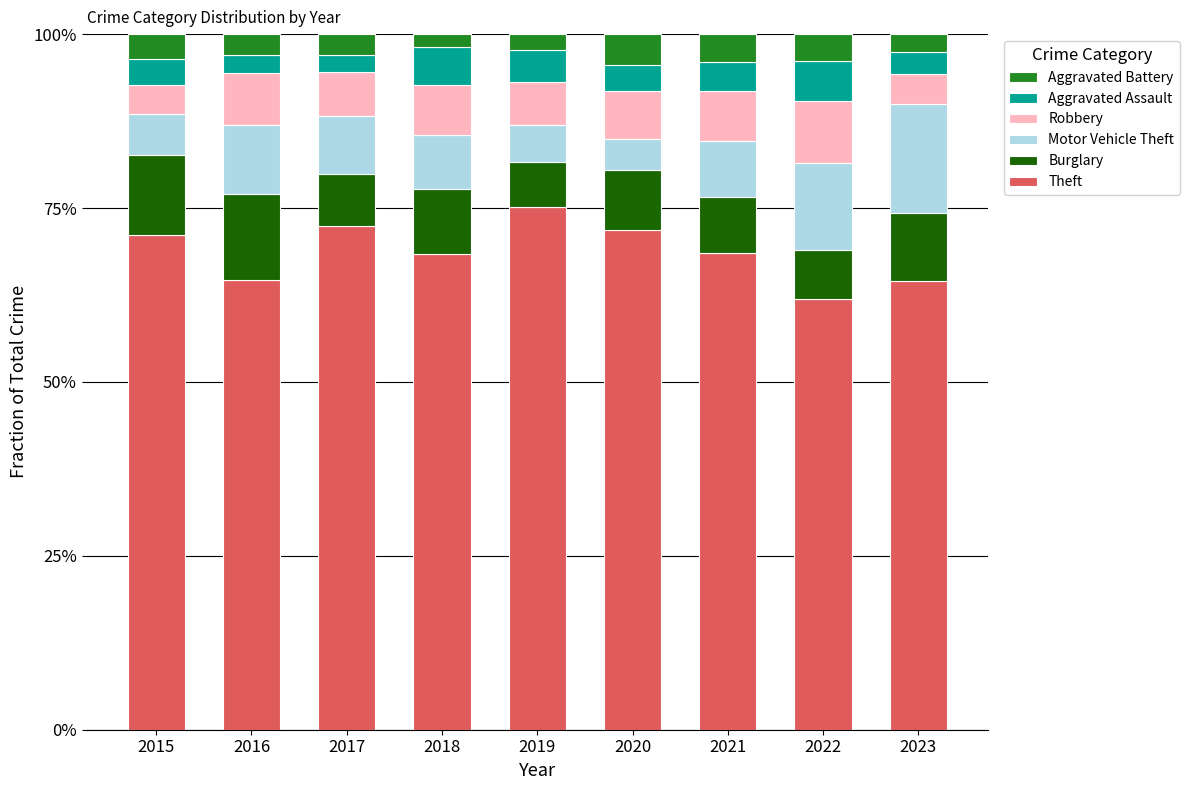

Which has a higher value, 2015 or 2018?

2015